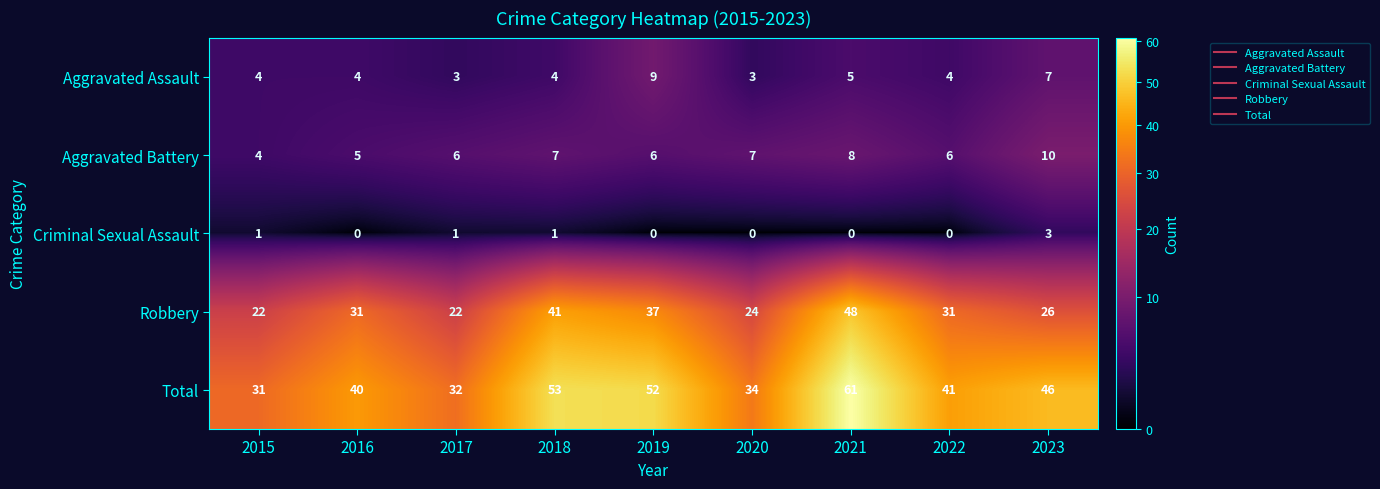

What is the difference between the second highest and second lowest values in the Aggravated Battery series?

3